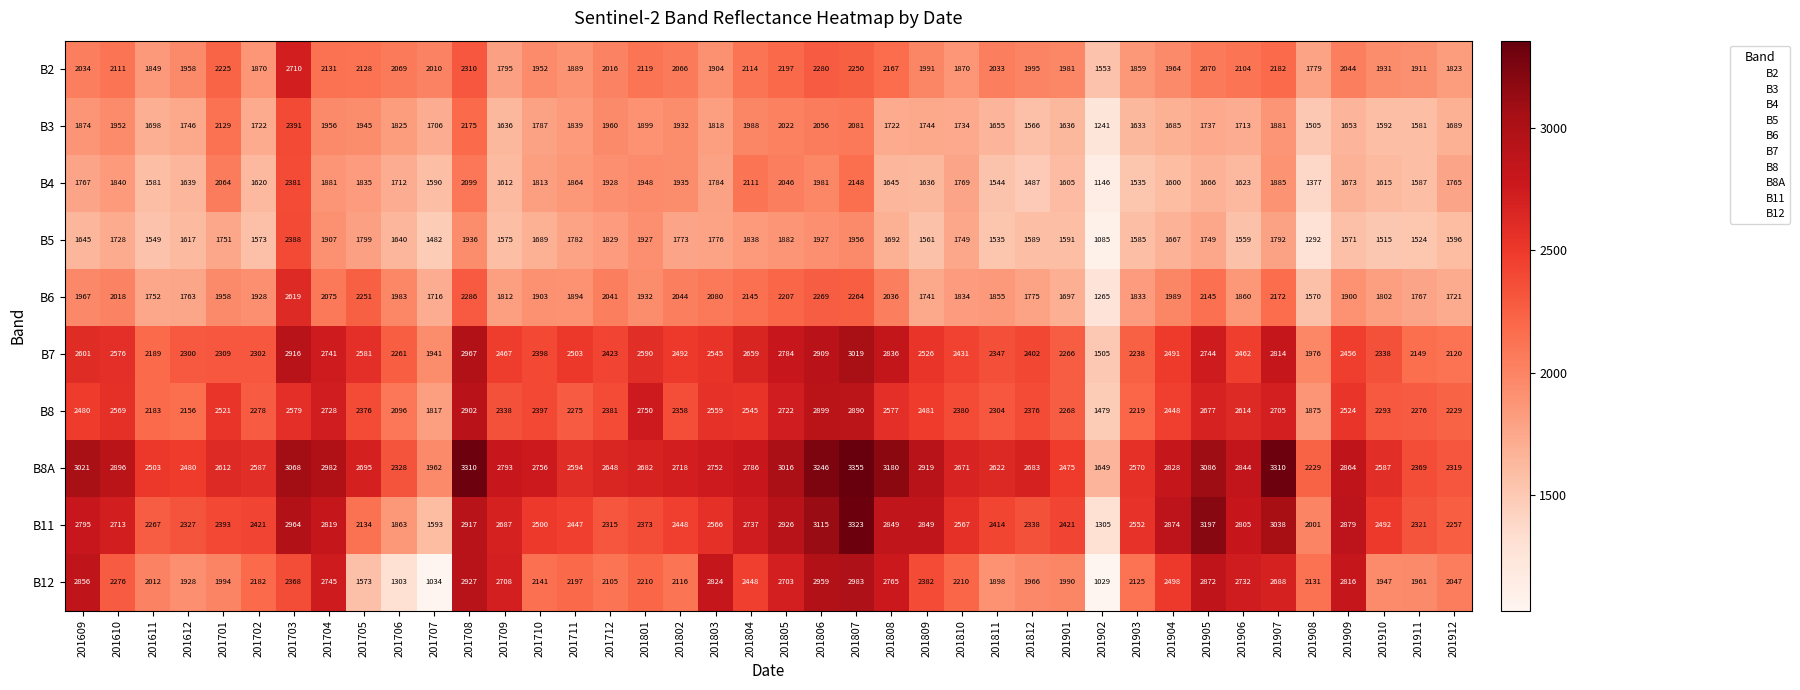

How many series are shown in this chart?

10